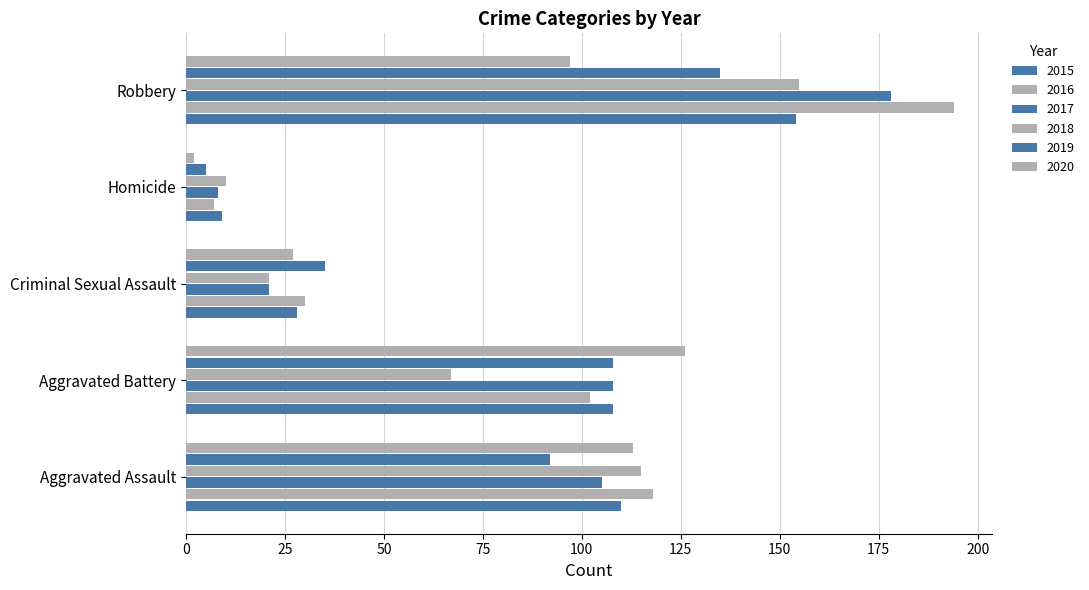

At which label does 2020 first exceed 97?

Aggravated Assault